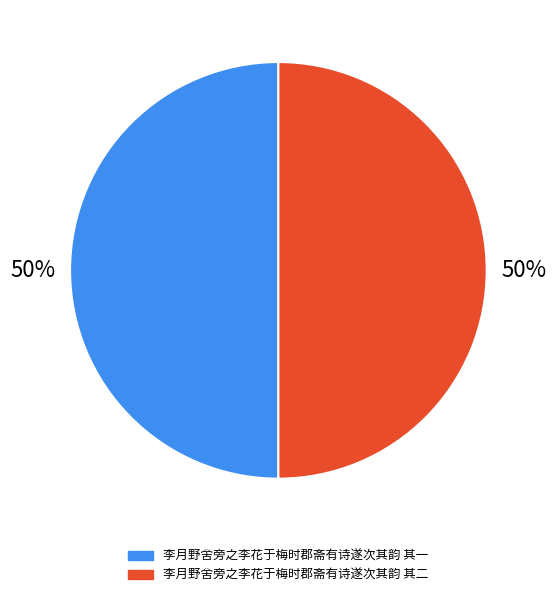

What is the smallest slice in the pie chart?

李月野舍旁之李花于梅时郡斋有诗遂次其韵 其一